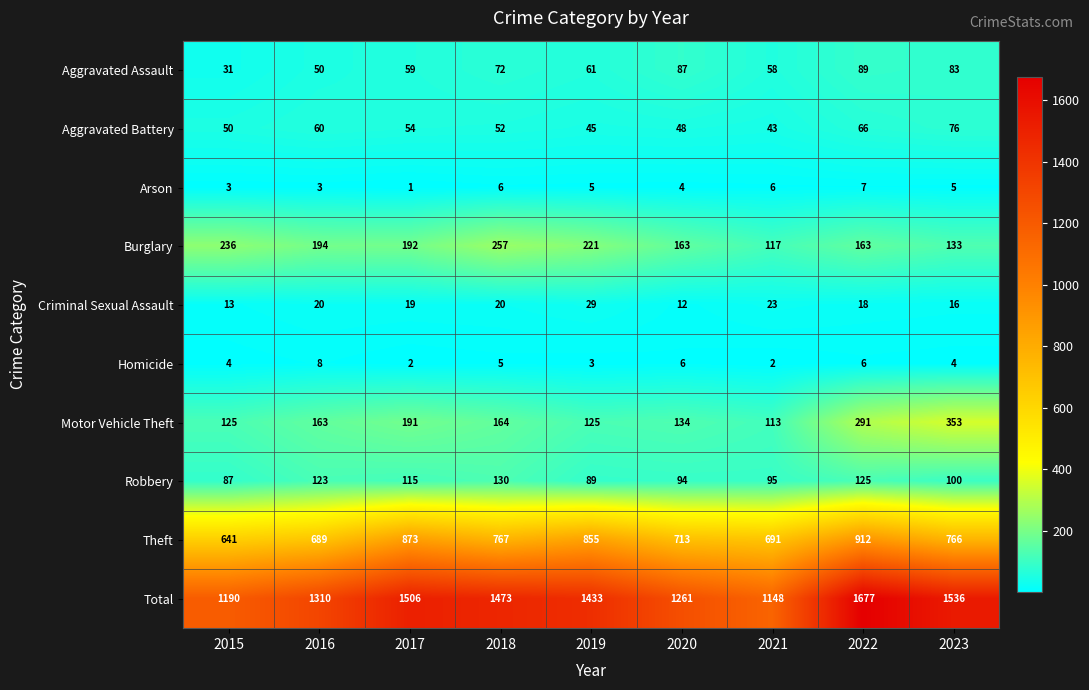

At which category does the chart reach its minimum across all series?

2017